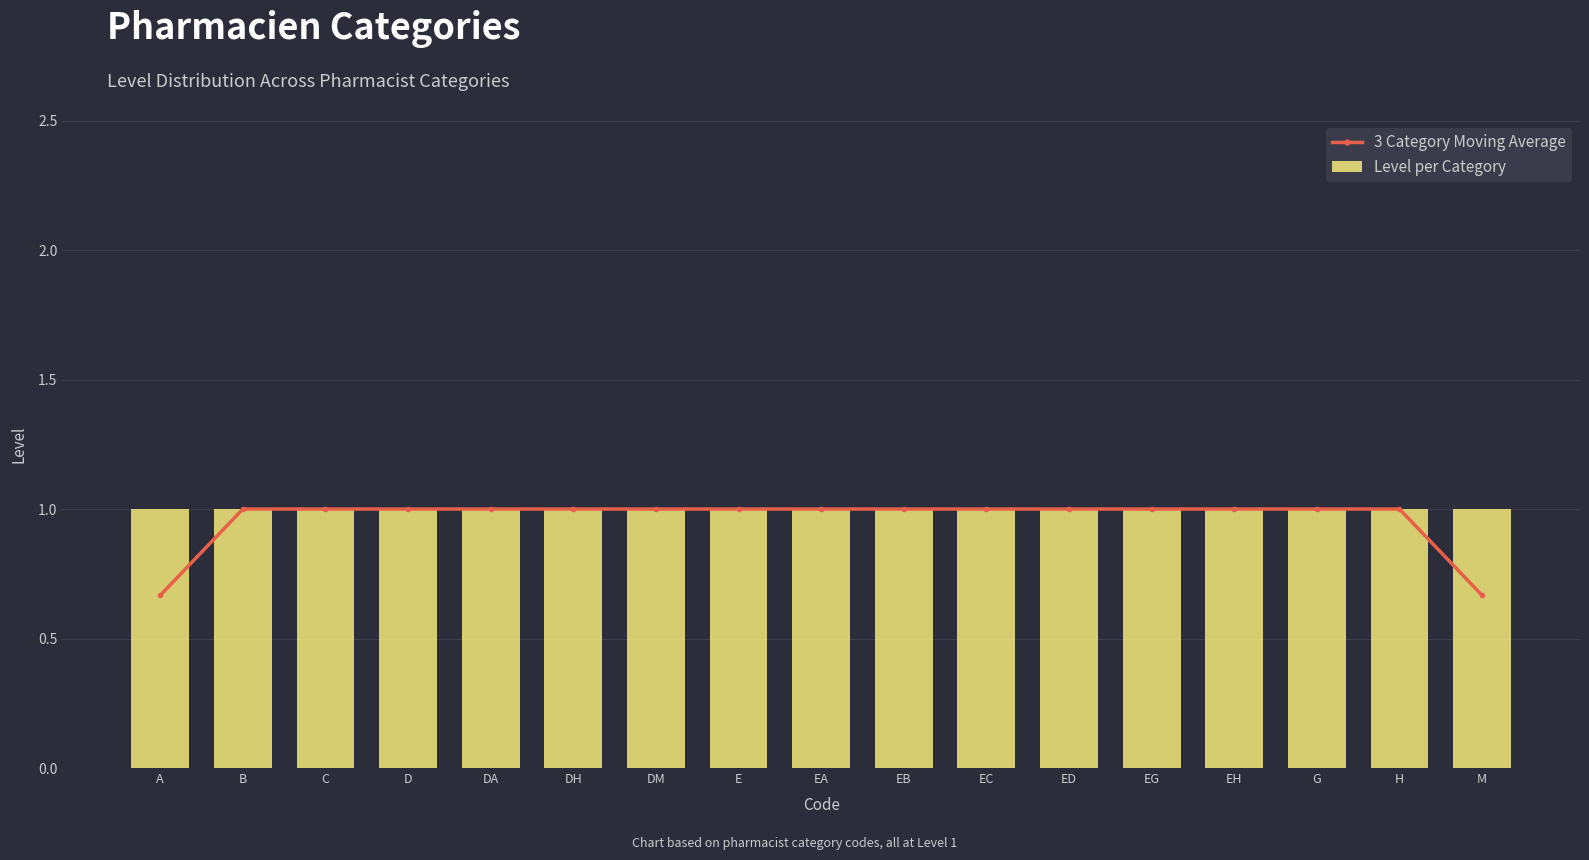

The 3 Category Moving Average series shows 1.0 at DH. True or false?

True